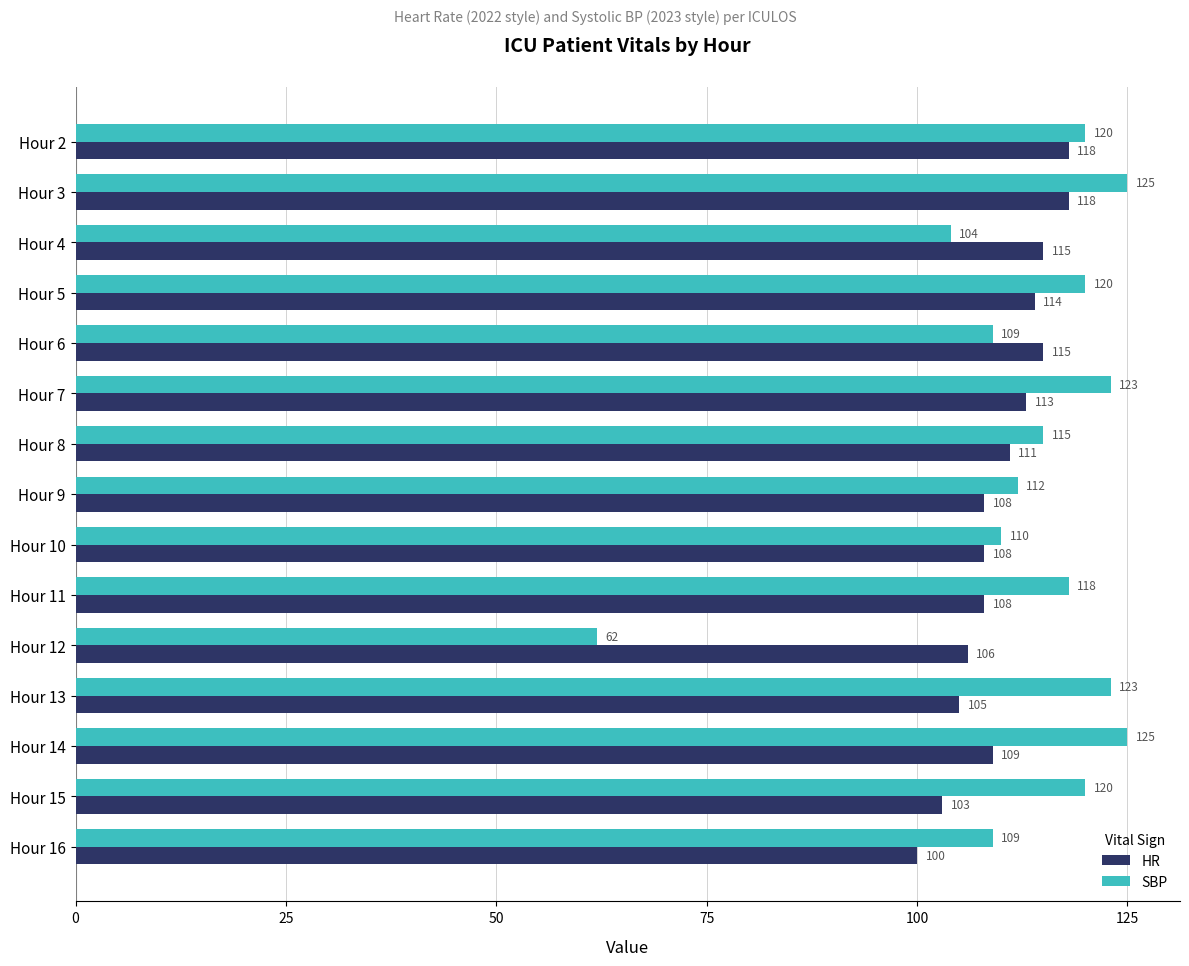

What are all the series names shown in the legend?

HR, SBP